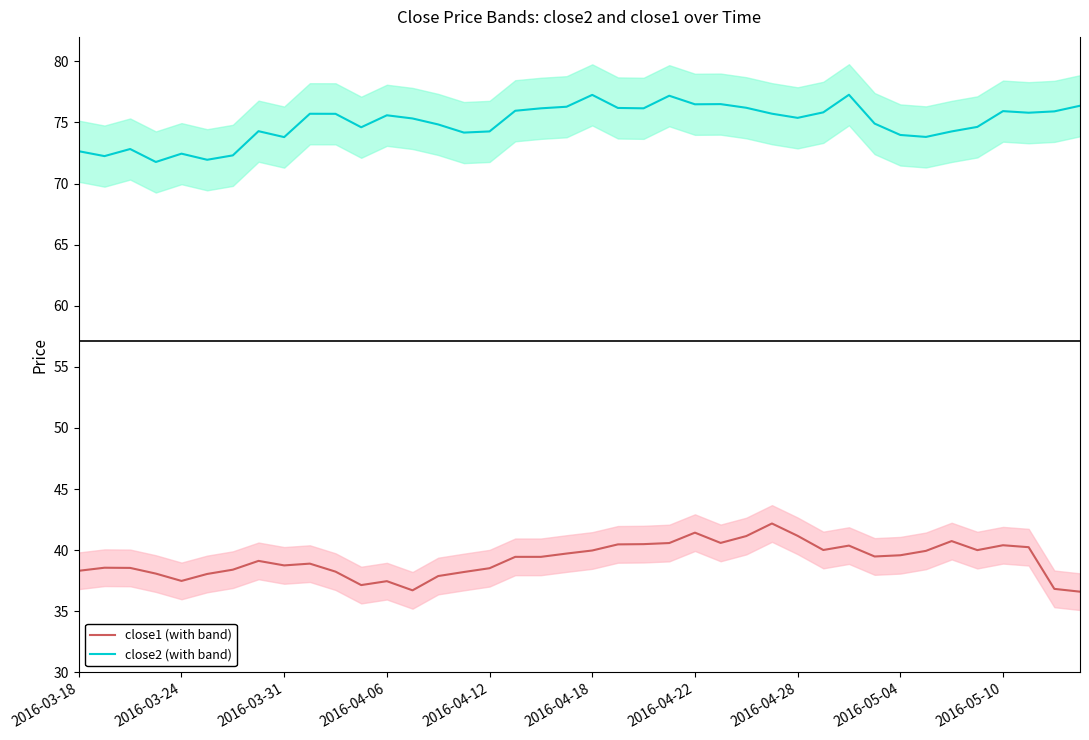

True or false: close1 has more than 2 points higher than both neighbors.

True